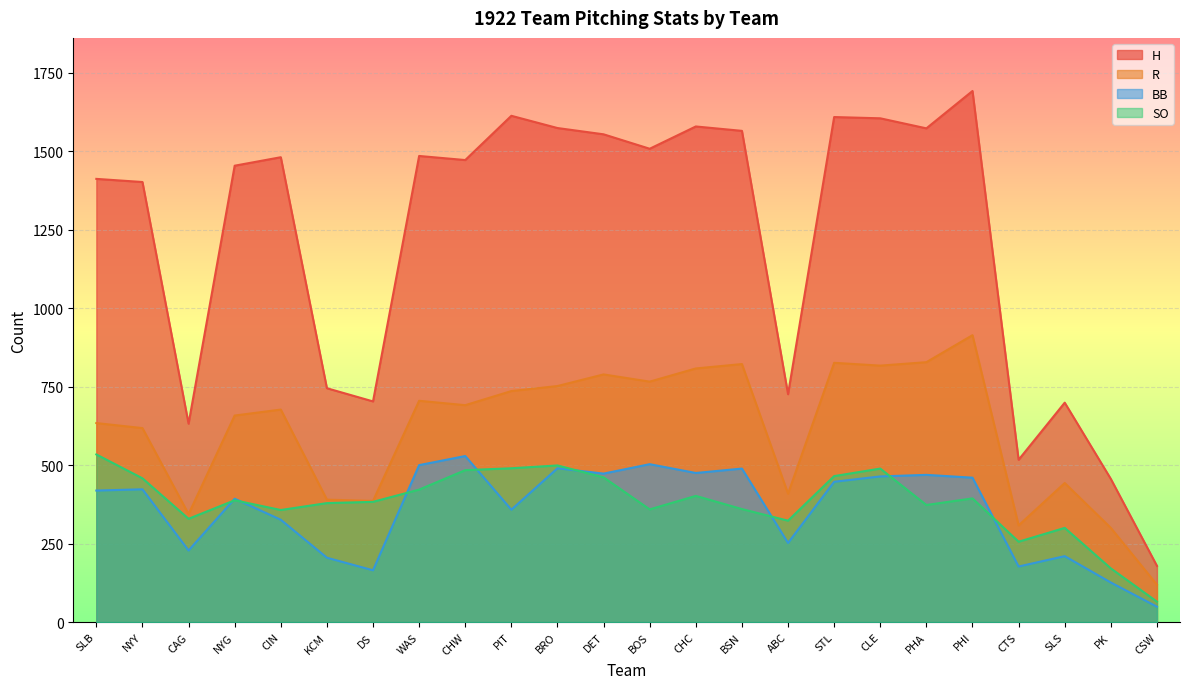

What are all the series names shown in the legend?

H, R, BB, SO